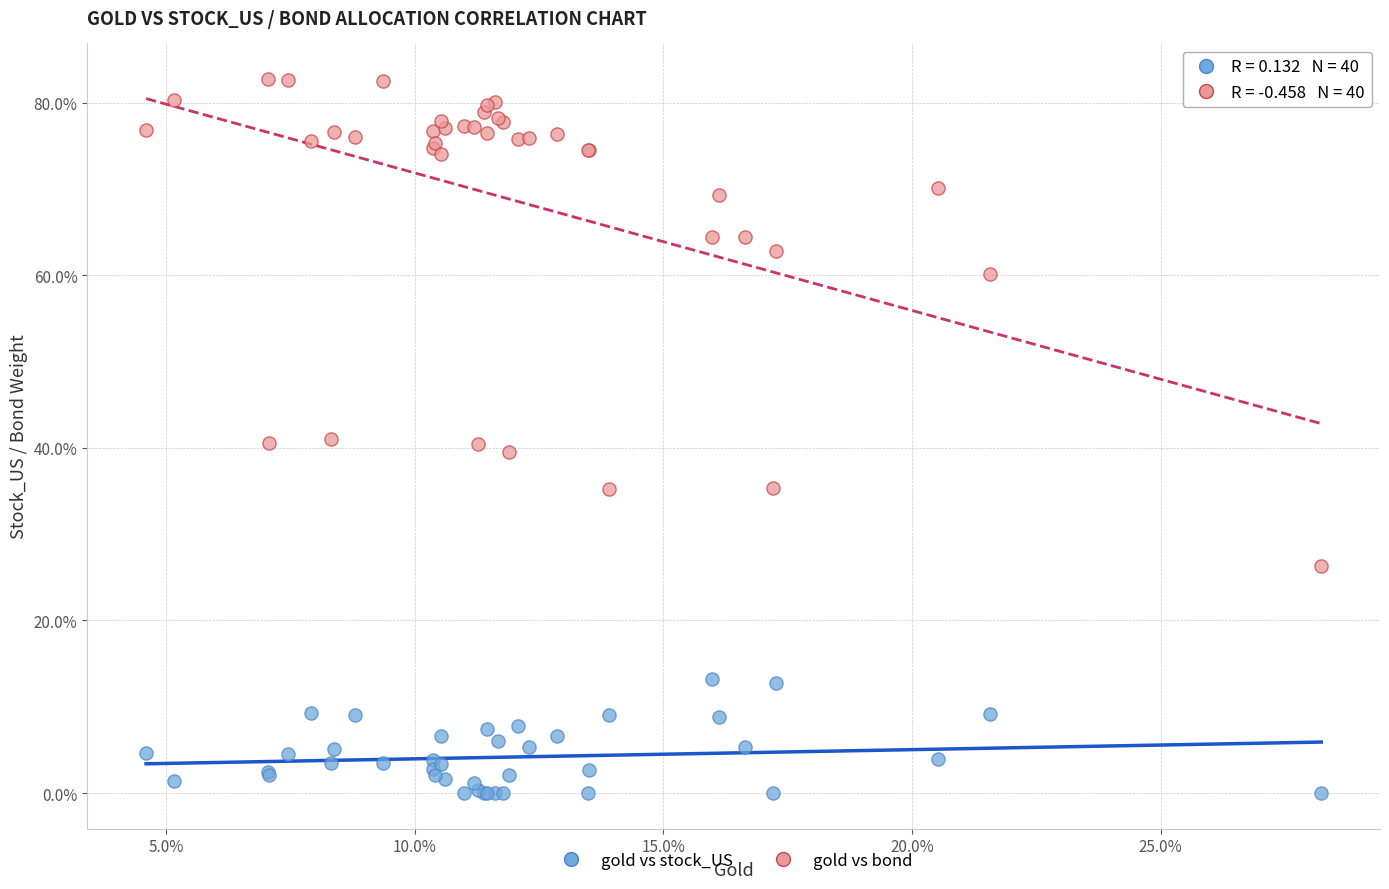

Which series contains the highest Y value?

gold vs bond